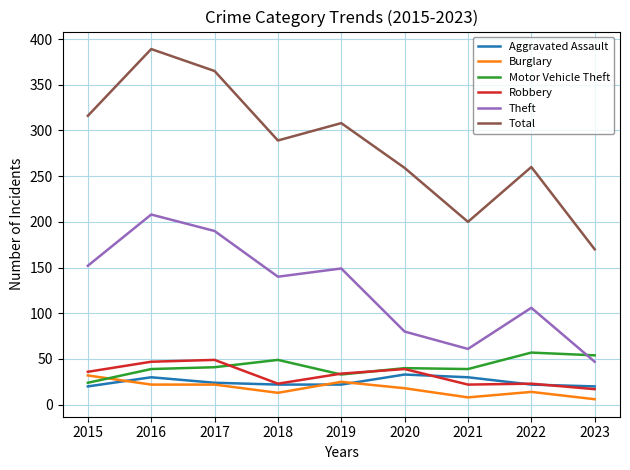

Is the value of Aggravated Assault at 2023 greater than the value of Total at 2019?

No